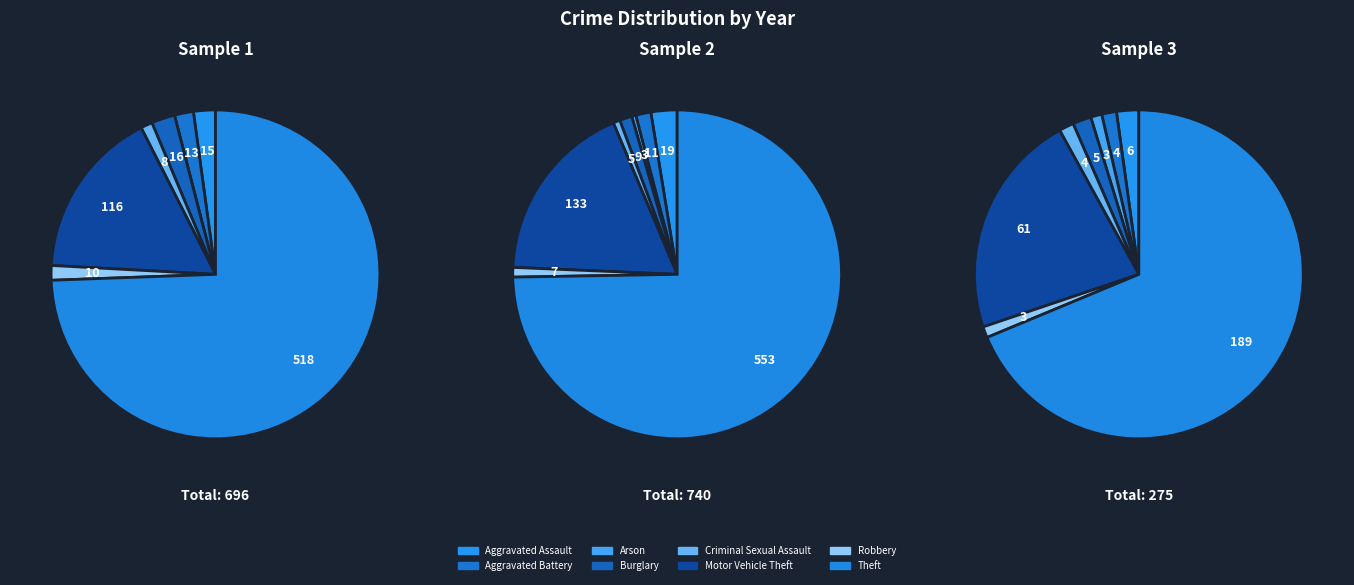

How many slices are in this pie chart?

8